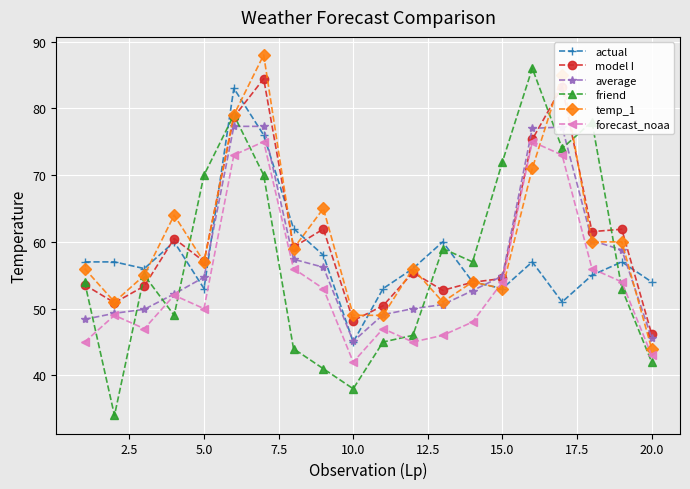

Which series ends up on top after the final intersection of model I and friend?

model I